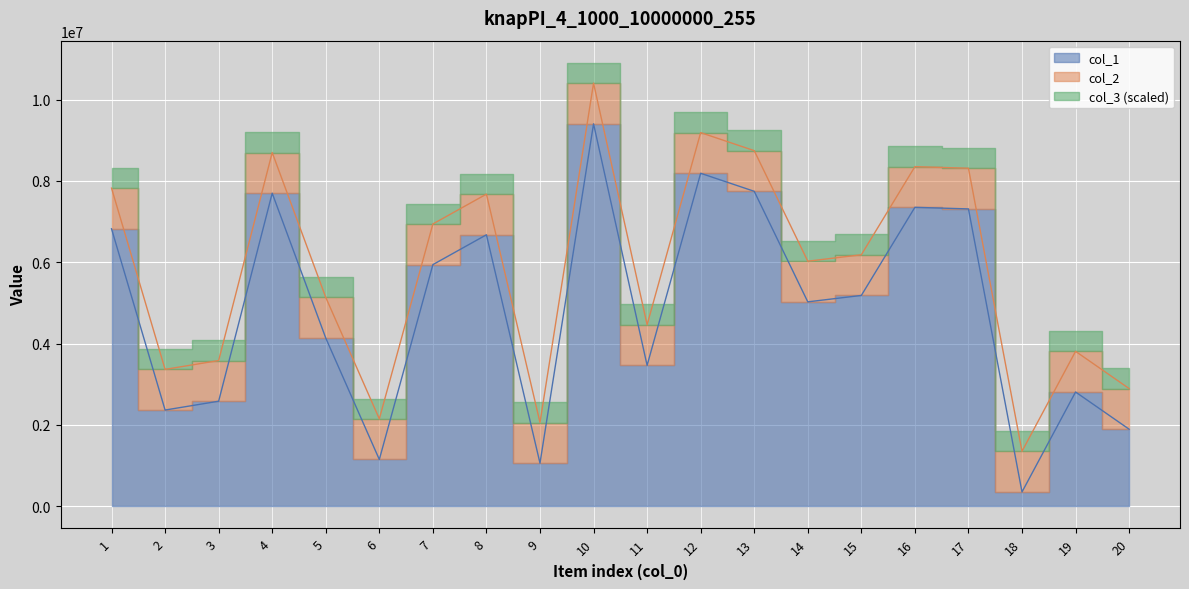

What is the value of the col_2 point at the 8th from the left?

7676202